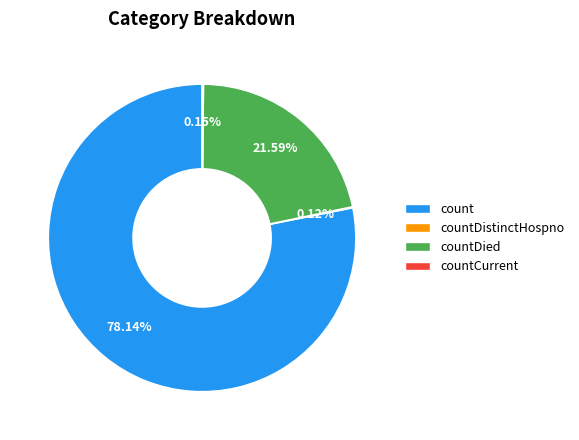

What is the largest slice in the pie chart?

count